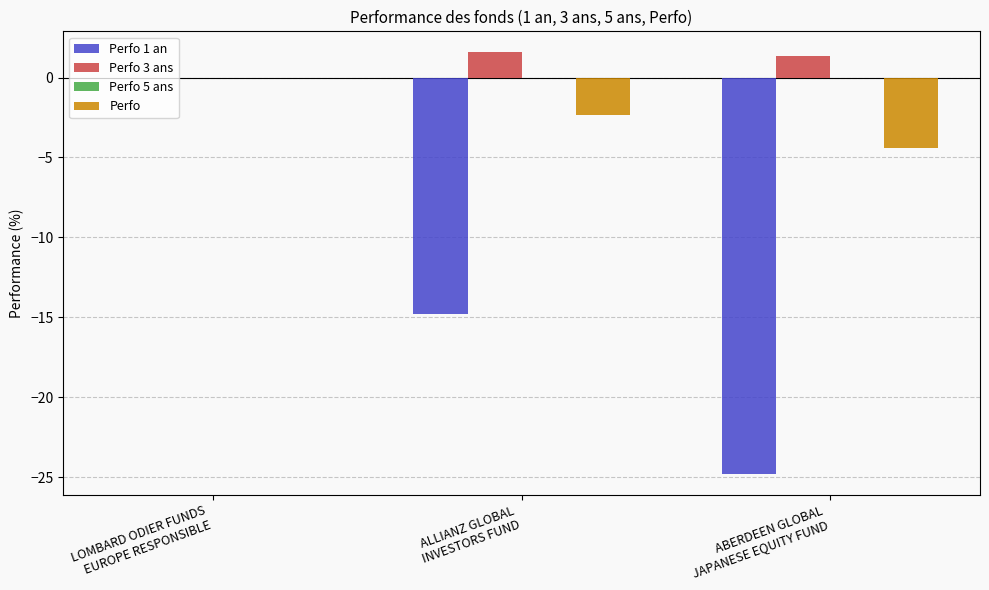

What is the sum of all Perfo 3 ans values?

2.9